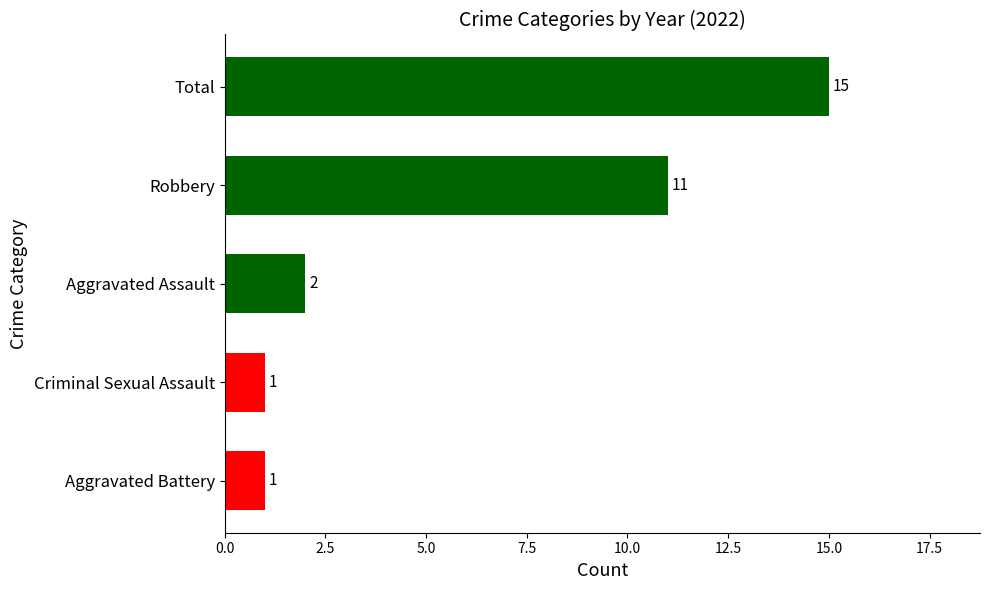

Between Aggravated Assault and Total, which is larger?

Total